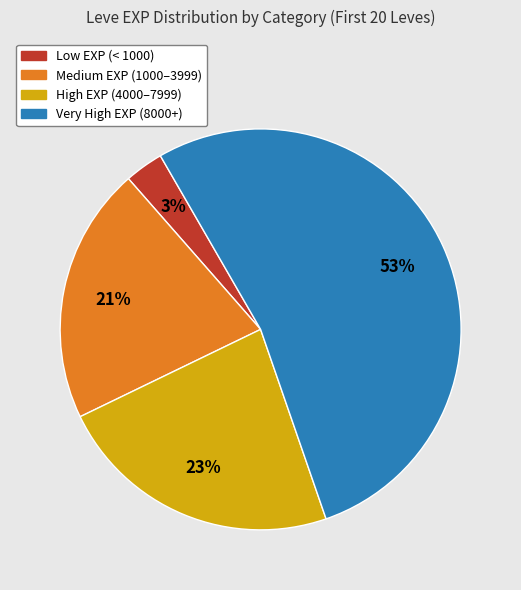

To the nearest percent, what portion does Medium EXP (1000–3999) represent?

21%